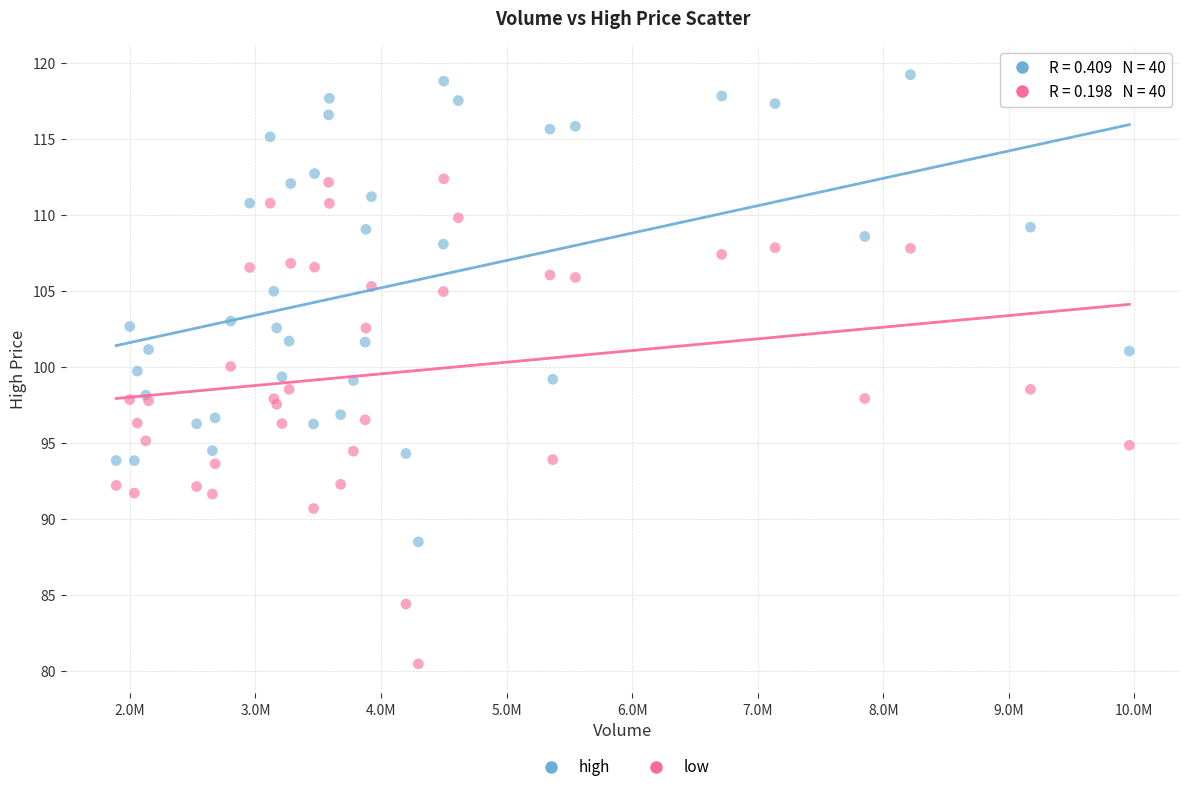

Which series contains the lowest Y value?

low